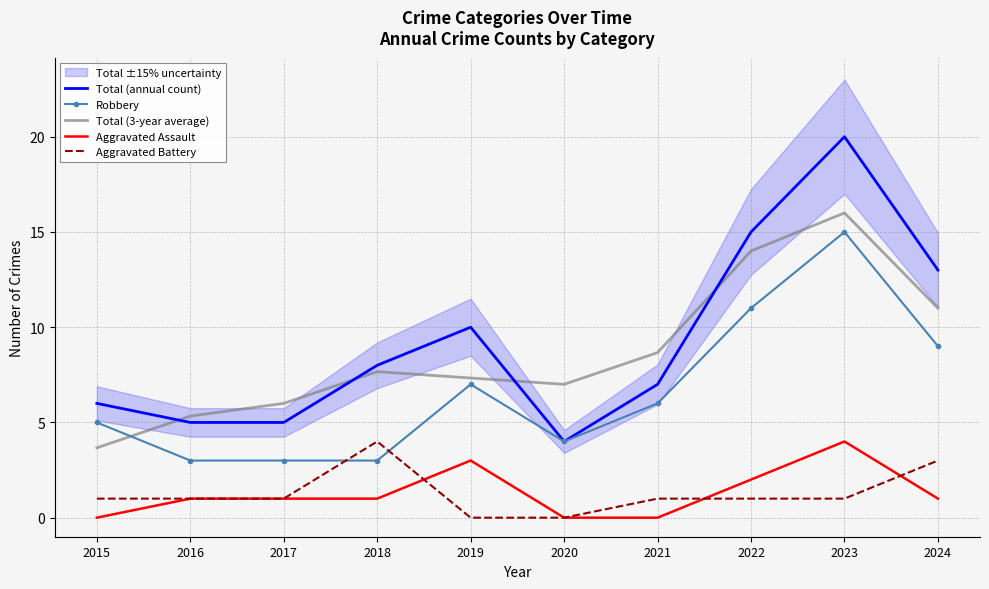

What is the difference between the maximum and second lowest values in the Total (3-year average) series?

10.7